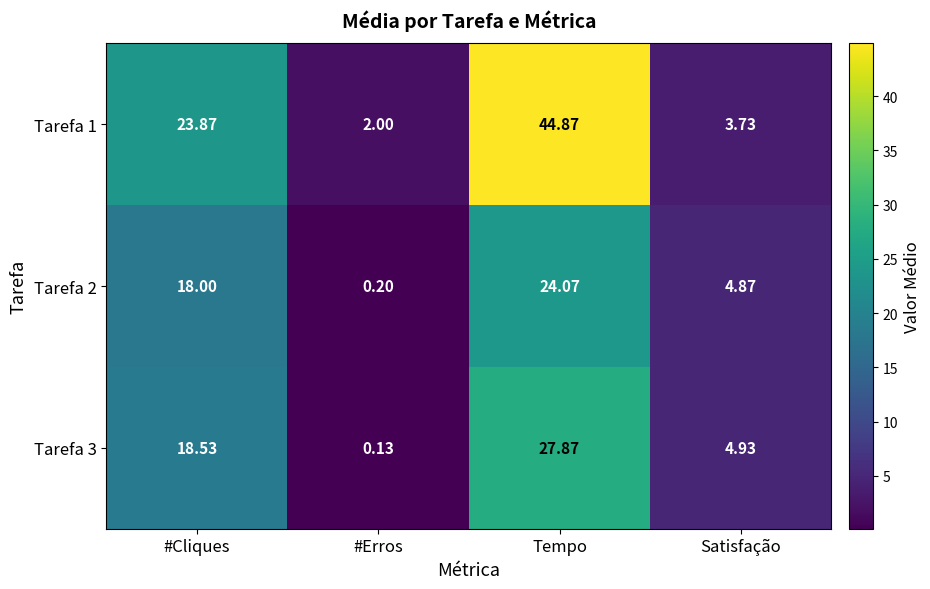

Rank the categories by Tarefa 2 value from highest to lowest.

Tempo, #Cliques, Satisfação, #Erros